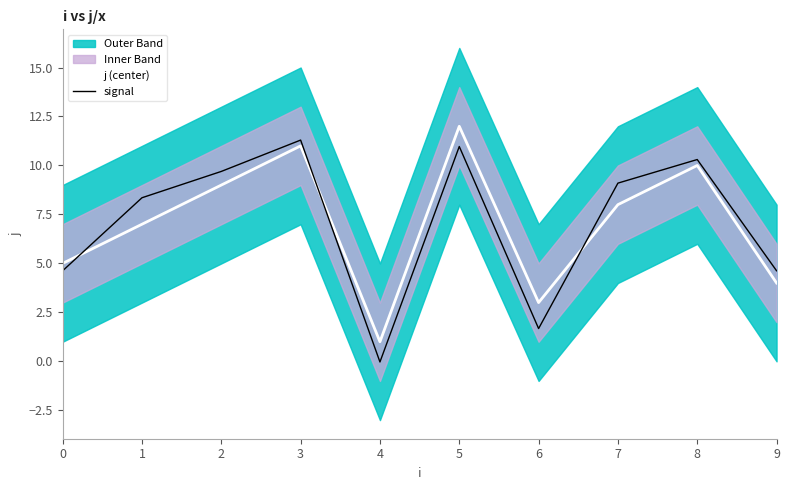

How many values in signal are above zero?

9